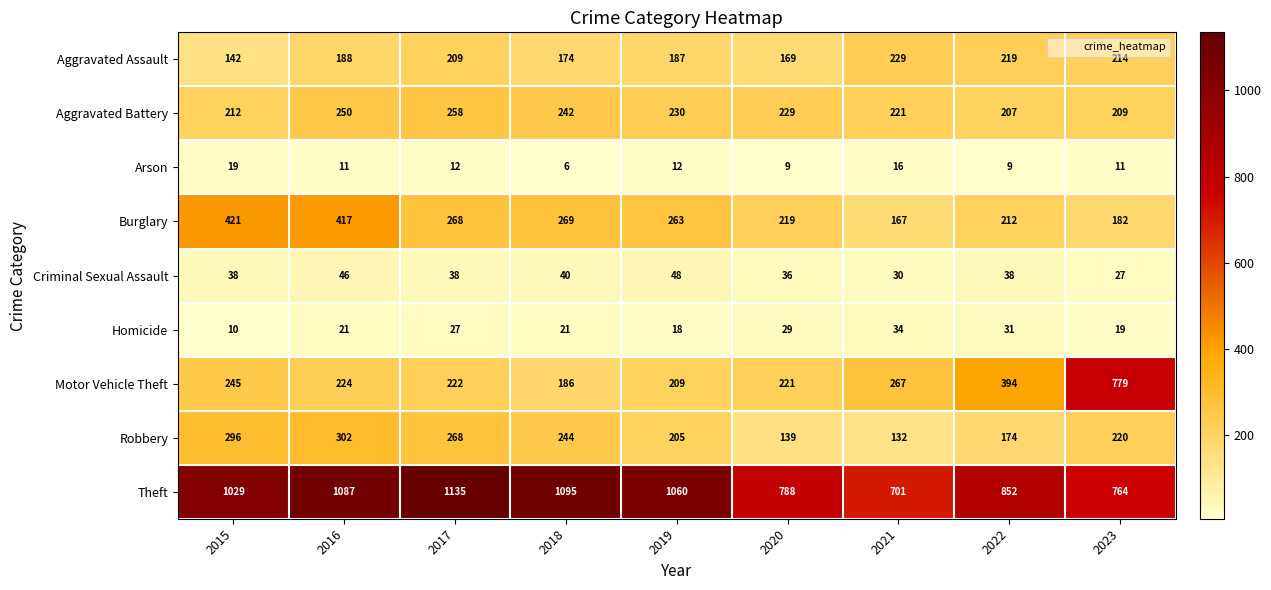

What is the minimum value shown in the chart?

6